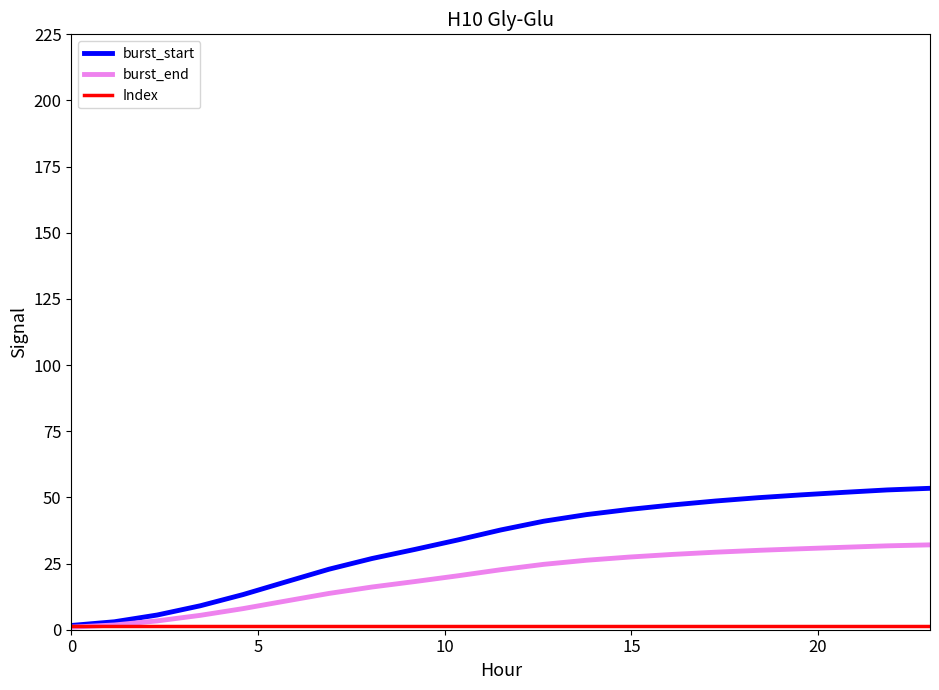

Which series has the largest total across all categories?

burst_start